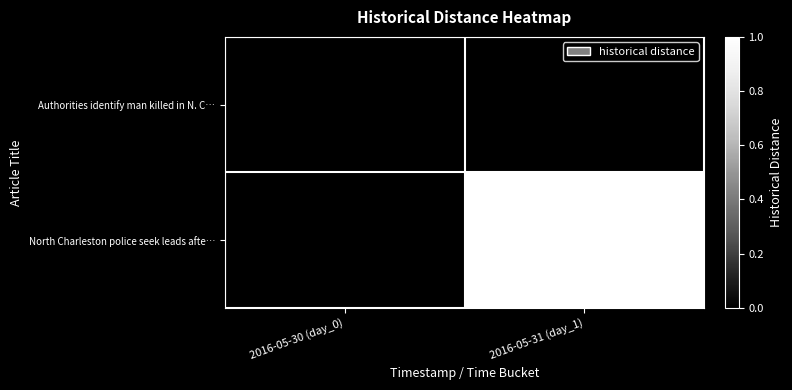

Is the value of Authorities identify man killed in N. C… at 2016-05-30 (day_0) greater than the value of North Charleston police seek leads afte… at 2016-05-31 (day_1)?

No